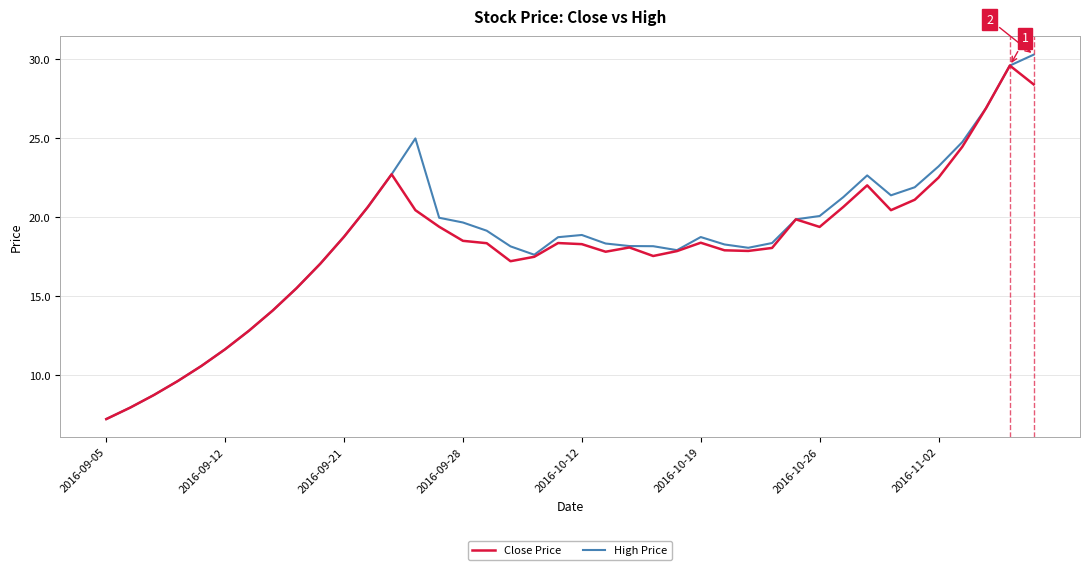

What is the highest value of the Close Price series?

29.6